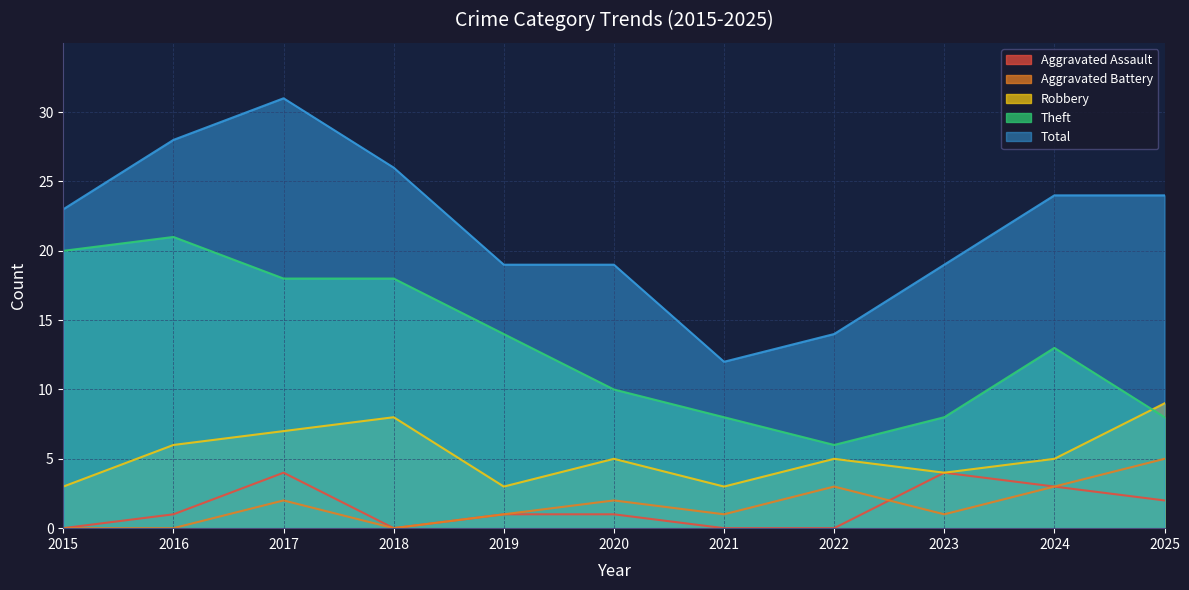

Does the chart display data point markers on the line(s)?

No